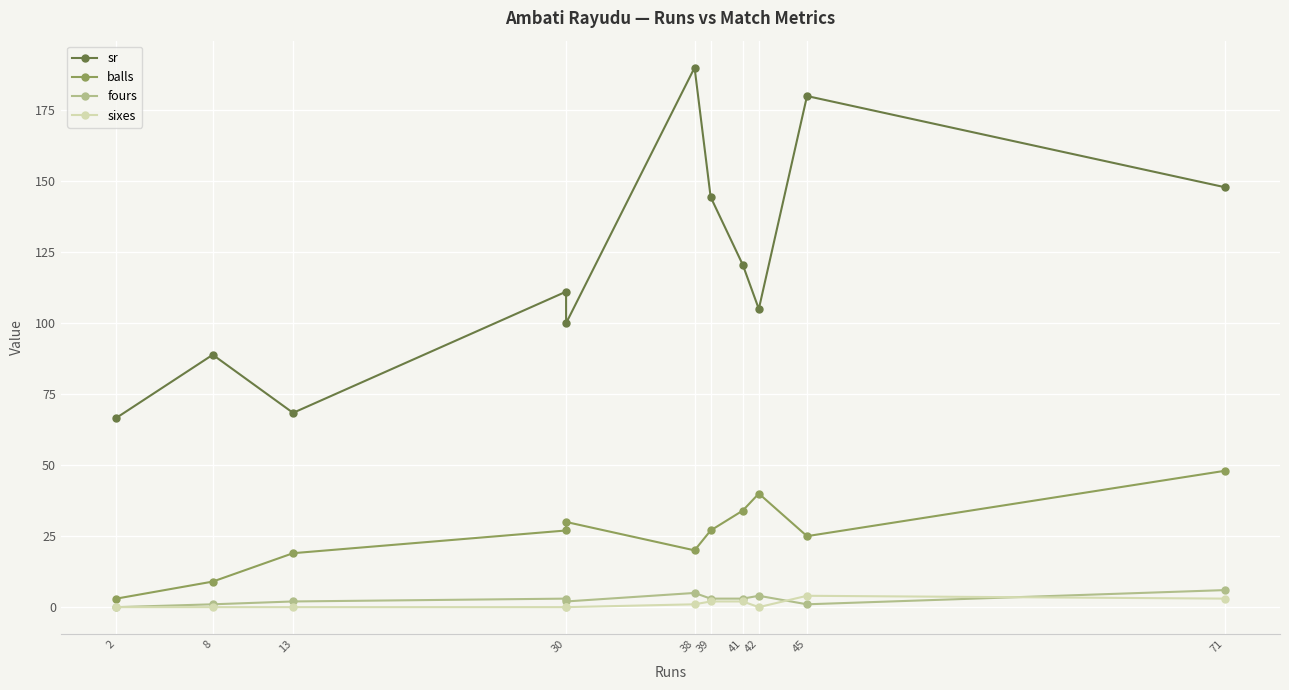

True or false: sr and fours intersect in this chart.

False